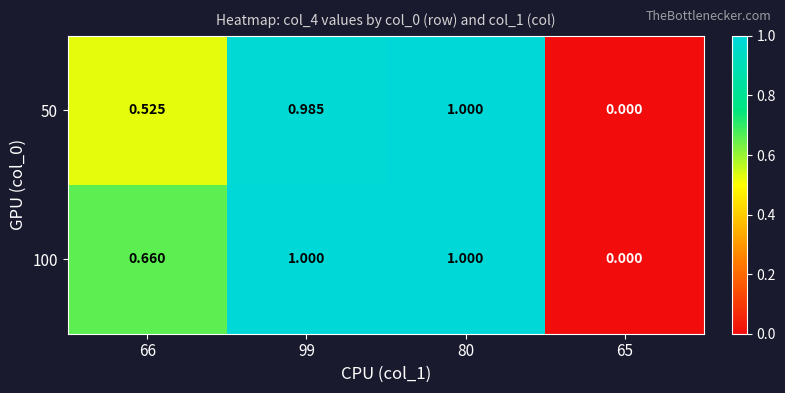

Reading left to right, transcribe all the data shown in this chart.

50: 66=0.5	99=1.0	80=1.0	65=0.0
100: 66=0.7	99=1.0	80=1.0	65=0.0